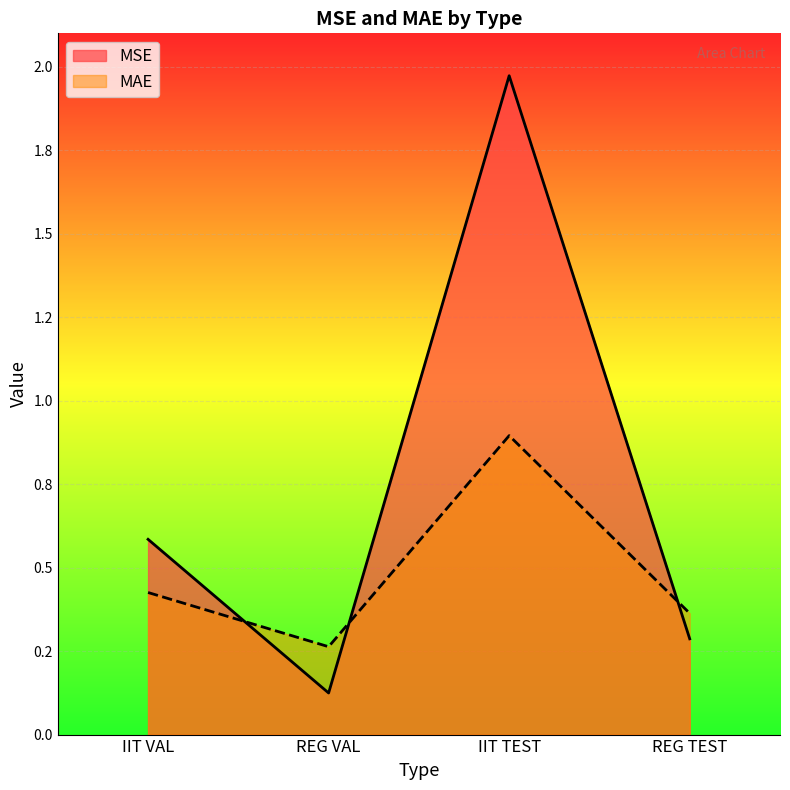

What is the label of the 4th point from the right?

IIT VAL